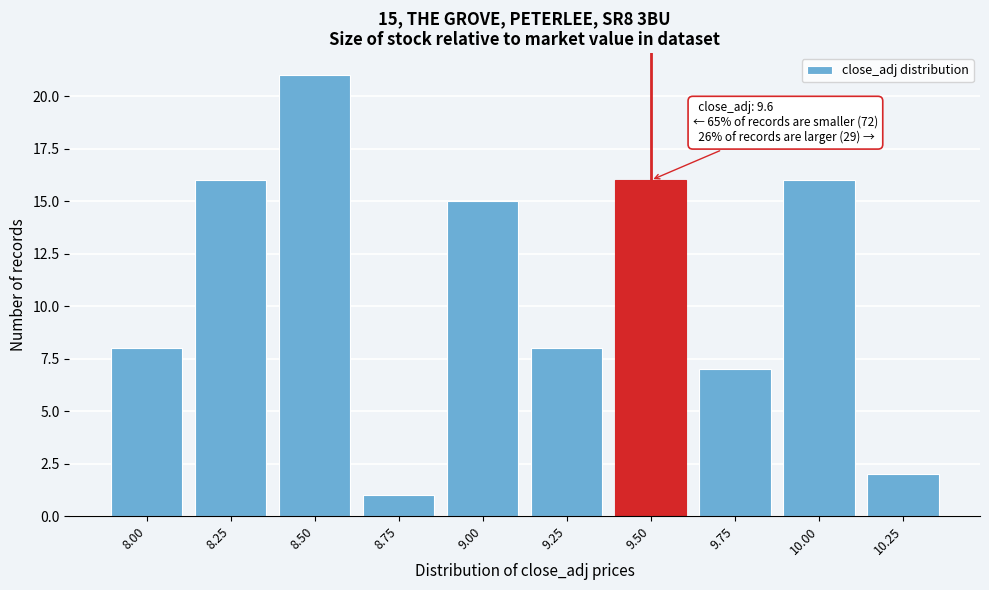

Reading left to right, extract all data points from this chart.

8	16	21	1	15	8	16	7	16	2